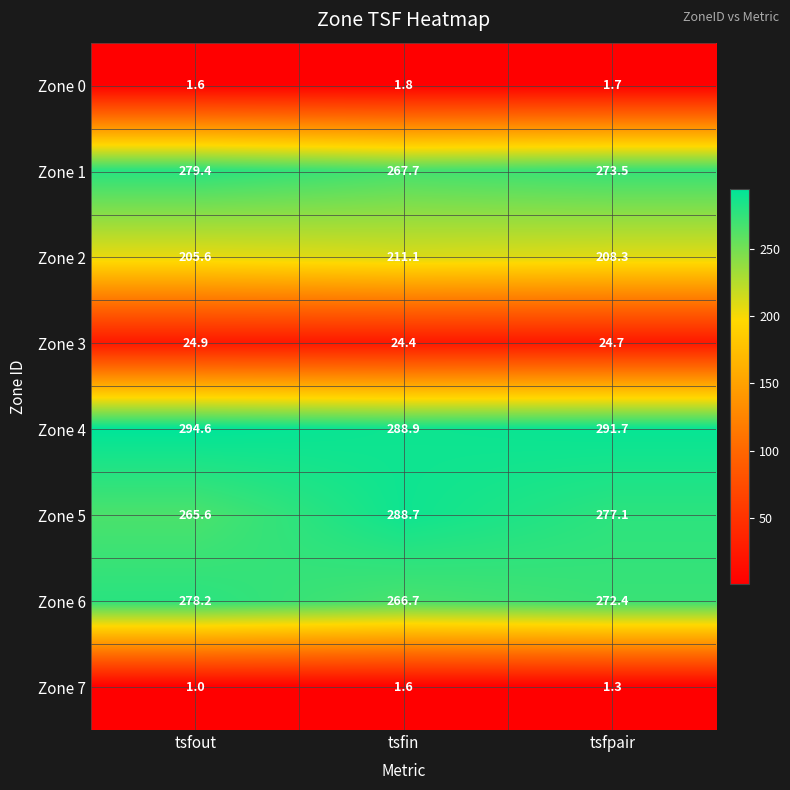

The Zone 2 series shows 211.1 at tsfin. True or false?

True